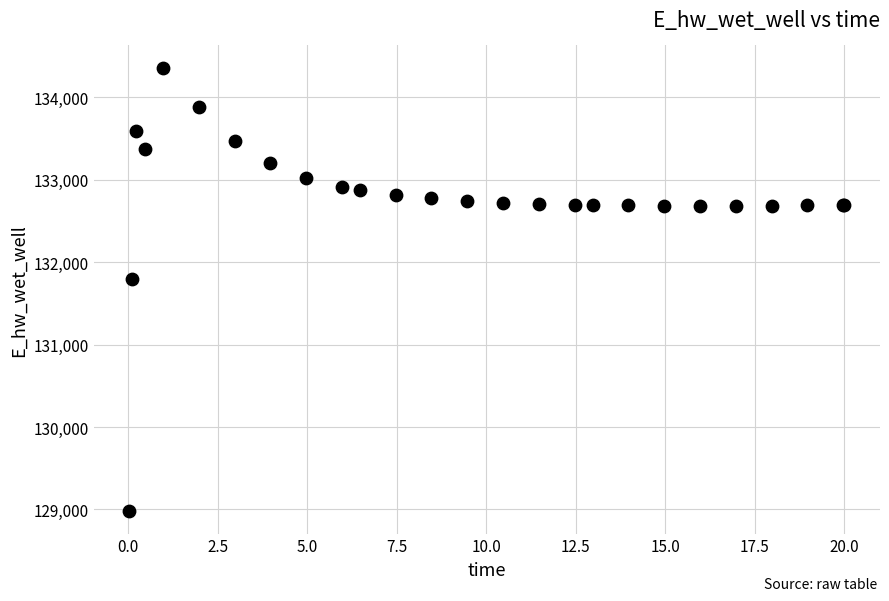

What Y value in the scatter plot is closest to 131668?

131791.4